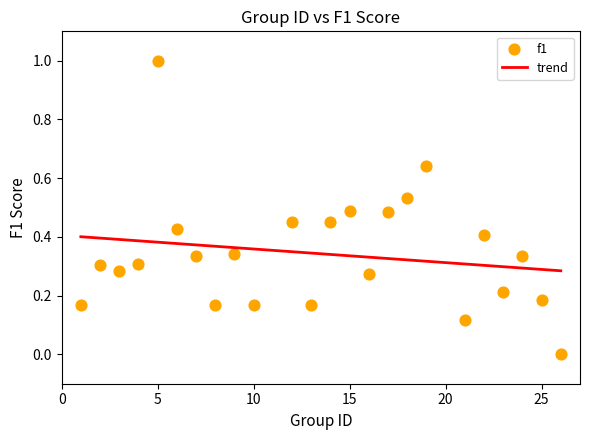

What is the range of Y values (max minus min)?

1.0